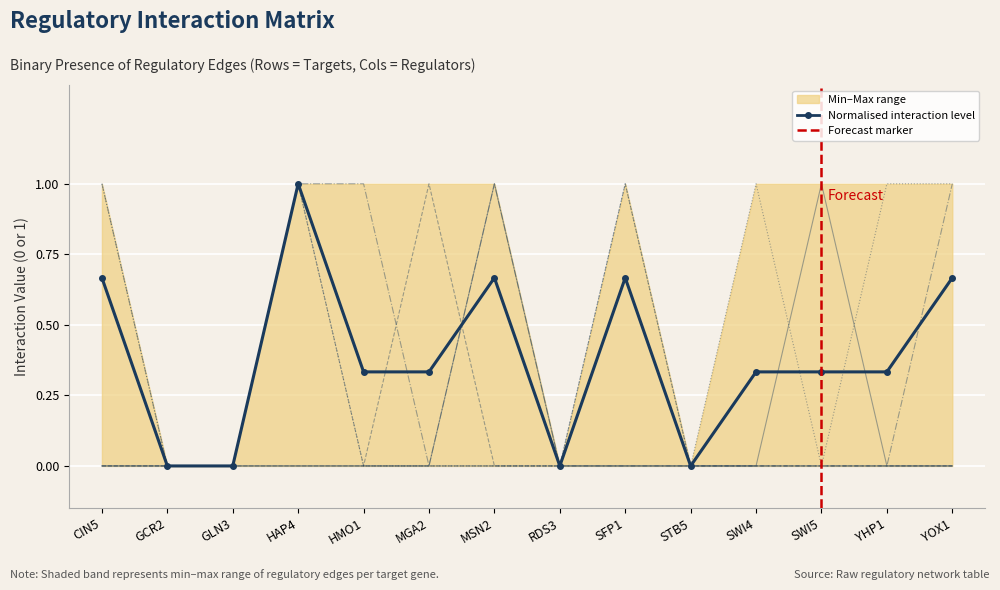

The GLN3 series shows 1 at GCR2. True or false?

False